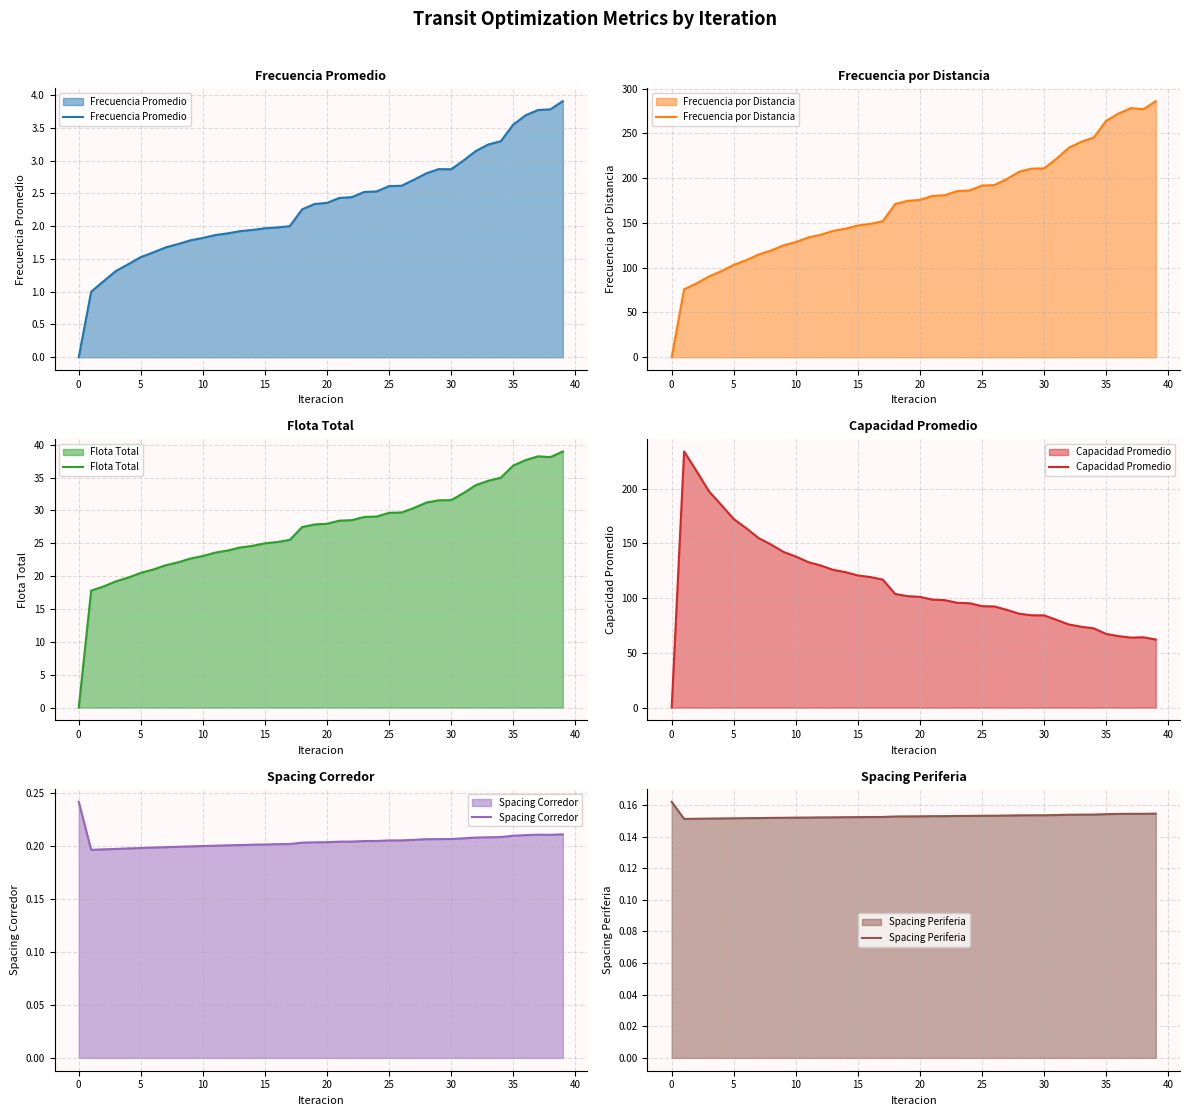

In Capacidad Promedio, how many points are higher than both neighbors (excluding endpoints)?

2